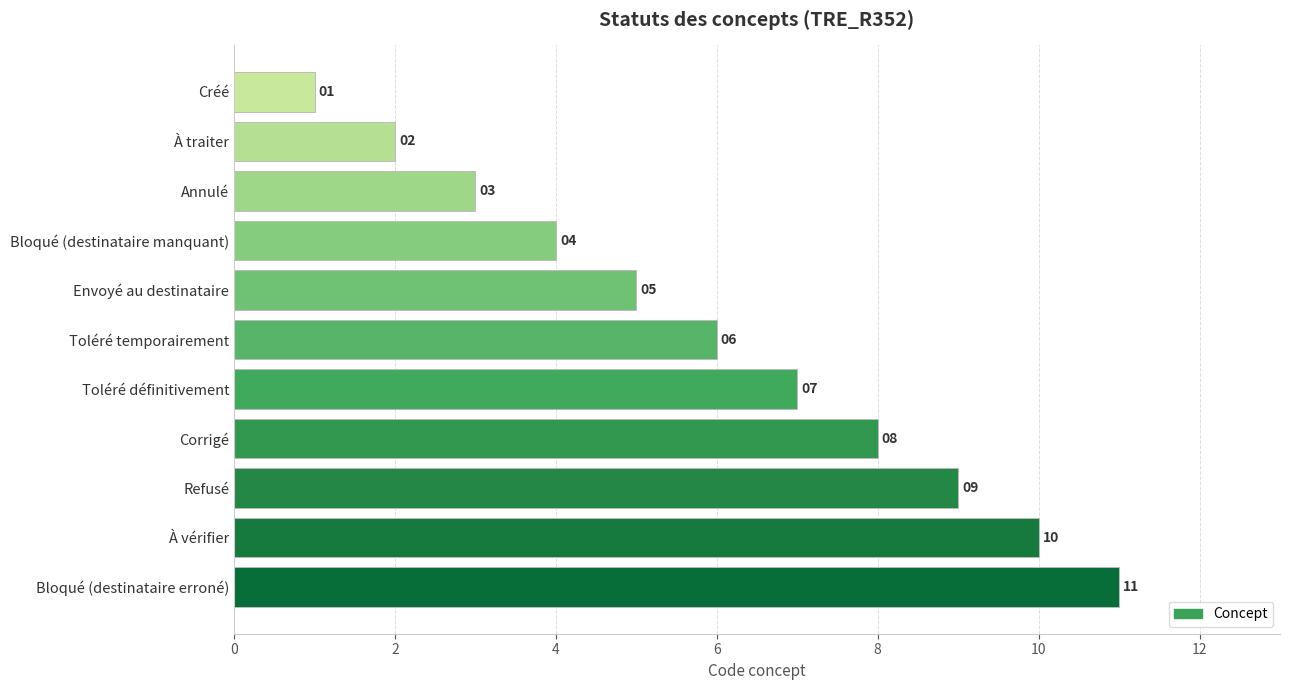

What is the label of the 7th bar from the top?

Toléré définitivement